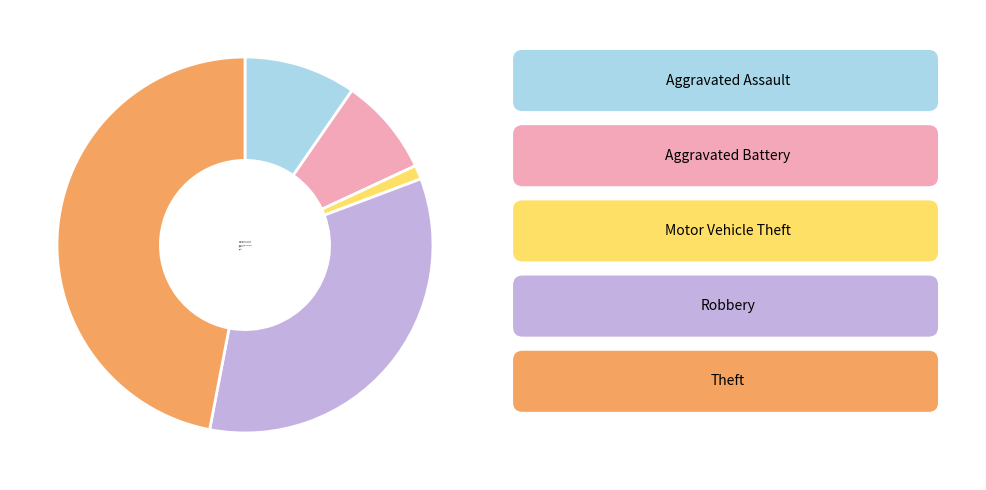

Is it true that Aggravated Battery is 8% of the pie?

True